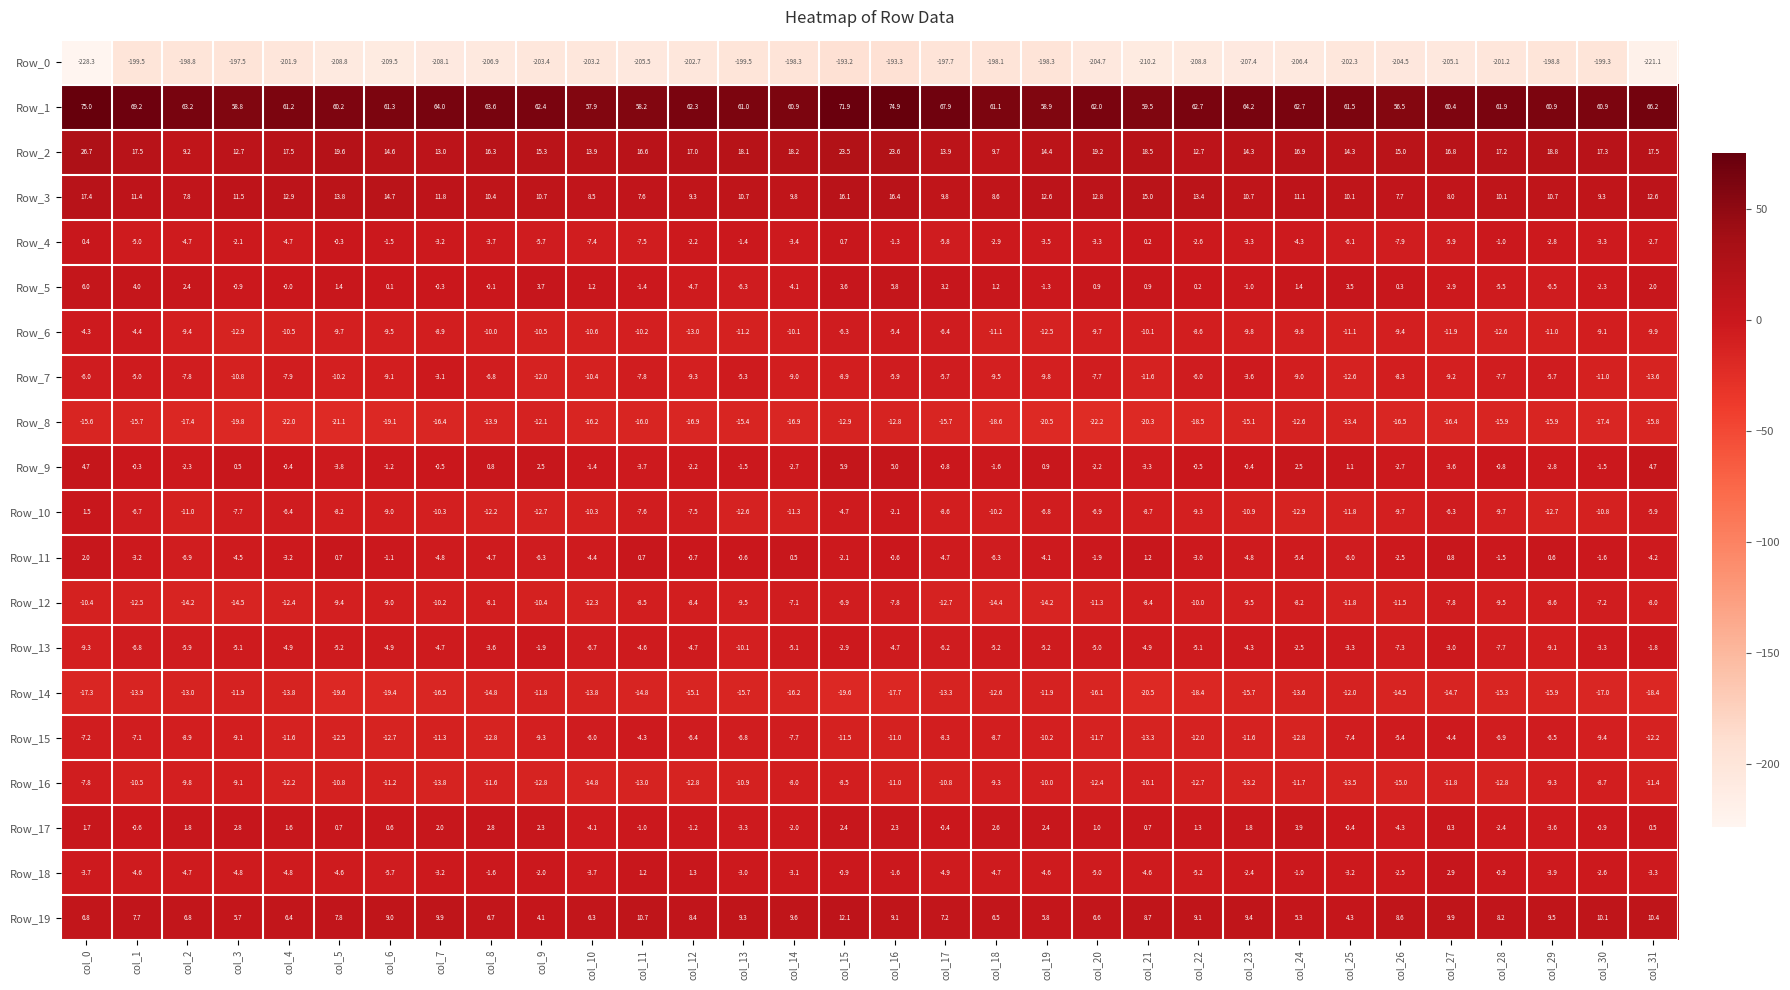

Which series has the largest total across all categories?

Row_1